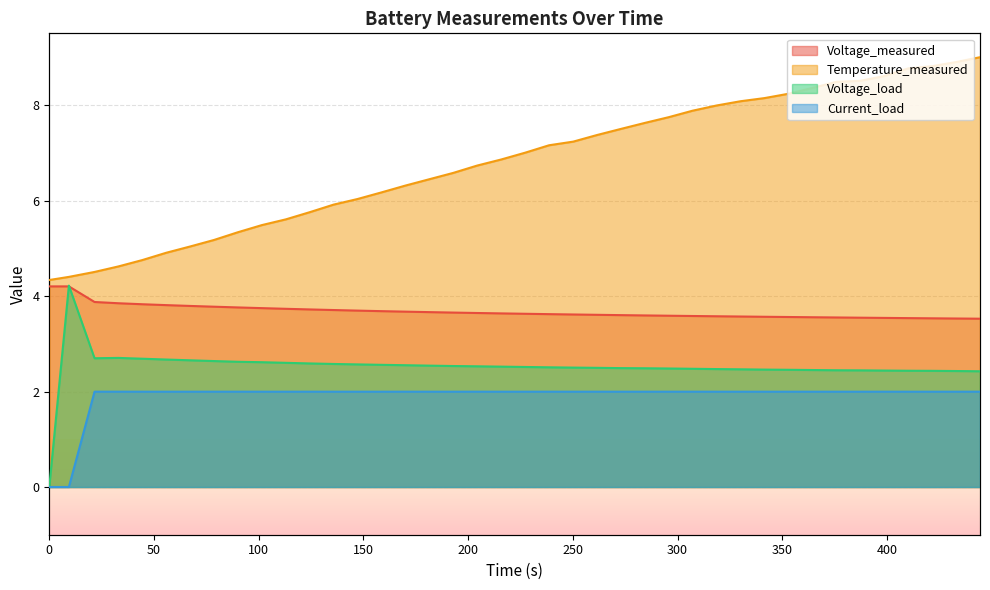

What is the difference between the maximum and second lowest values in the Temperature_measured series?

4.6